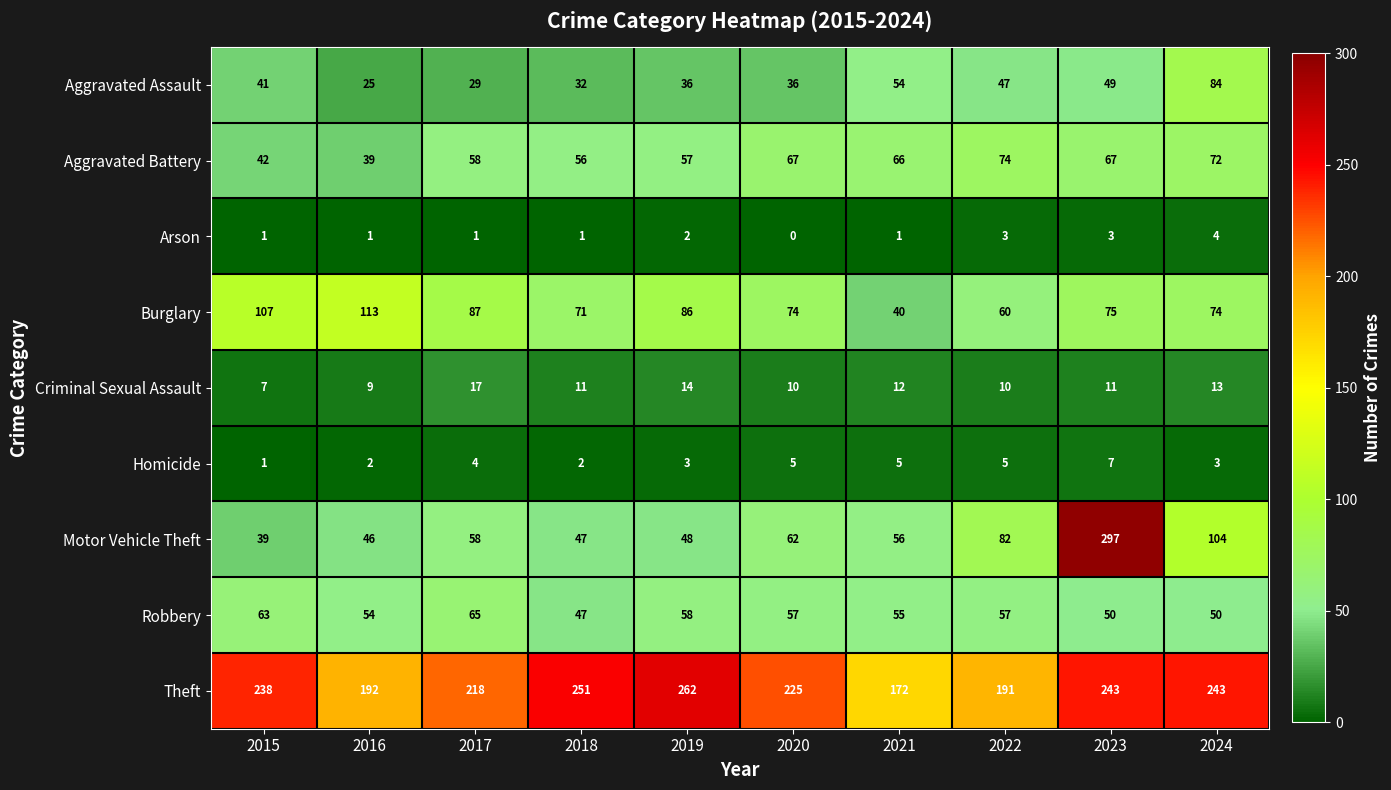

How many series are shown in this chart?

9